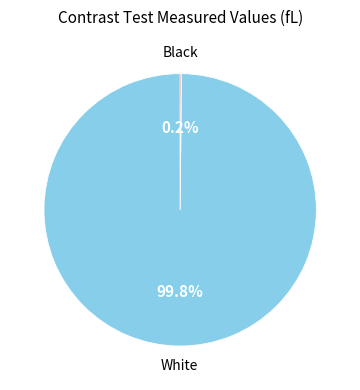

What portion of the pie excludes White?

0.2%